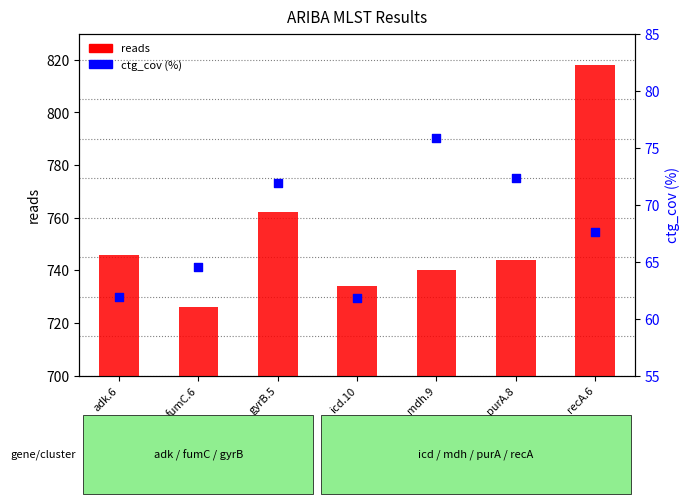

What are all the series names shown in the legend?

reads, ctg_cov